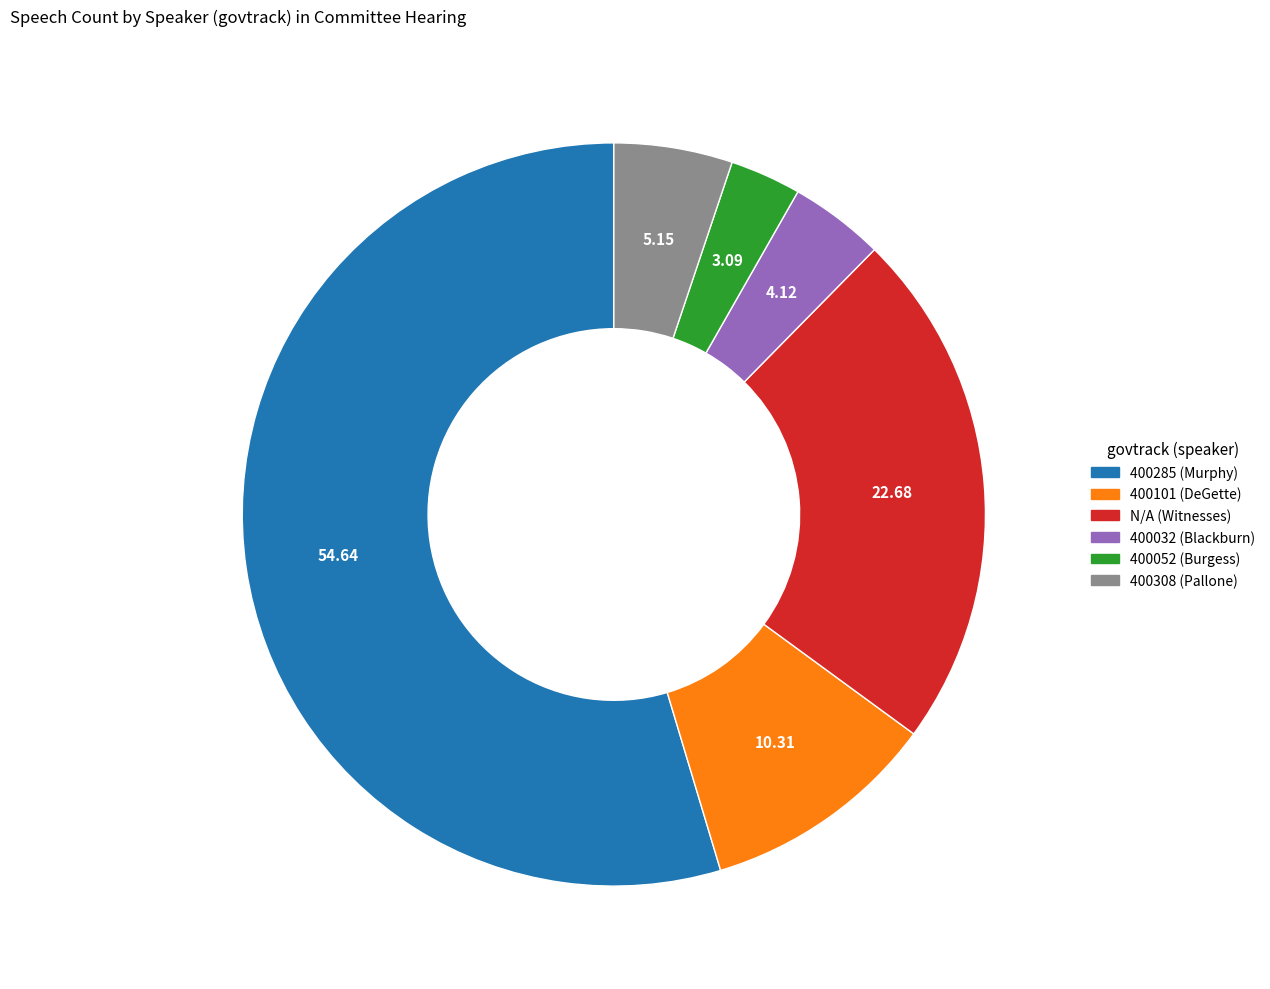

Rank the categories by value from lowest to highest.

400052 (Burgess), 400032 (Blackburn), 400308 (Pallone), 400101 (DeGette), N/A (Witnesses), 400285 (Murphy)